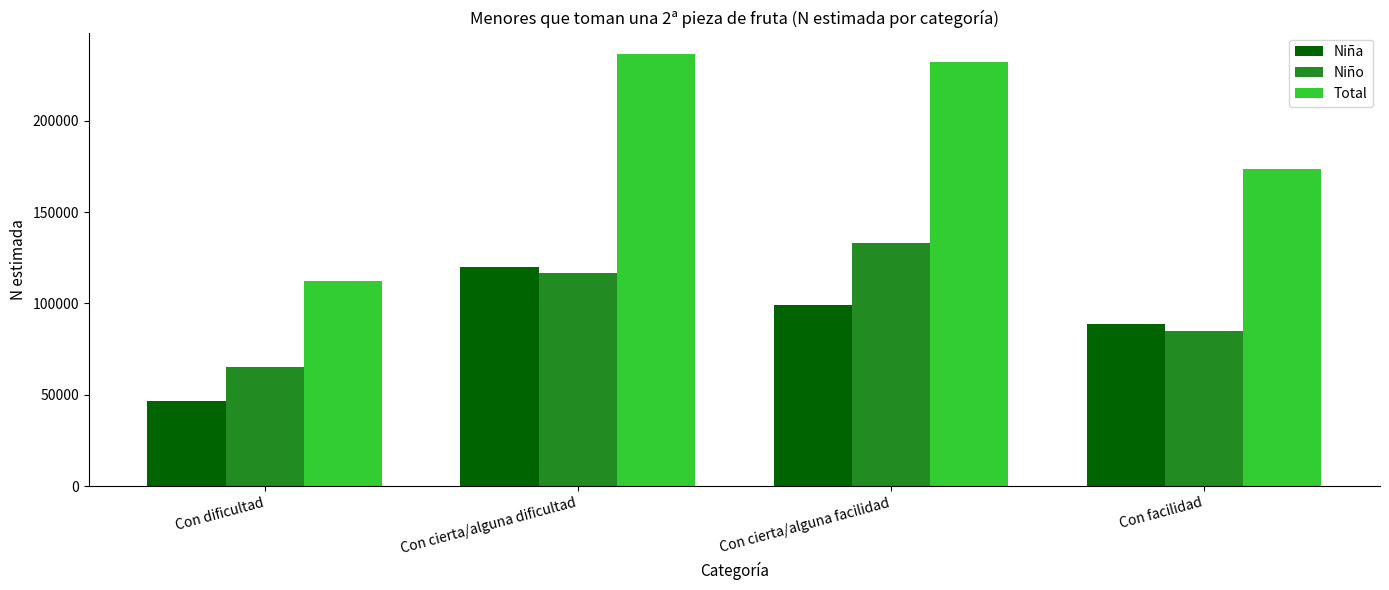

Count the number of data series in this chart.

3